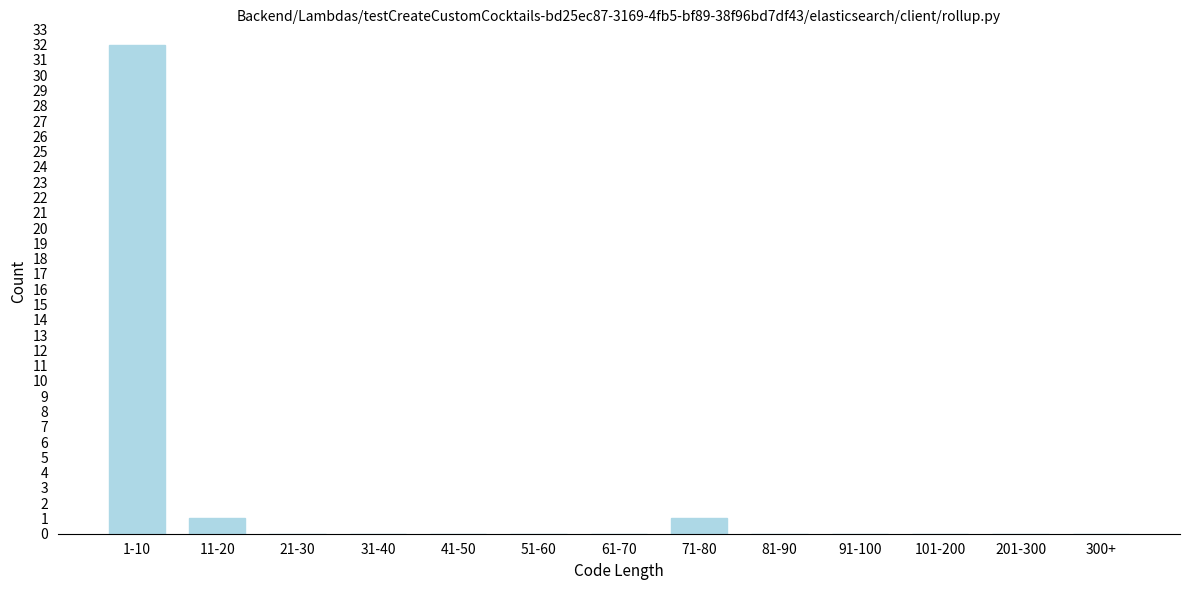

Reading left to right, transcribe all the data shown in this chart.

1-10=32	11-20=1	21-30=0	31-40=0	41-50=0	51-60=0	61-70=0	71-80=1	81-90=0	91-100=0	101-200=0	201-300=0	300+=0